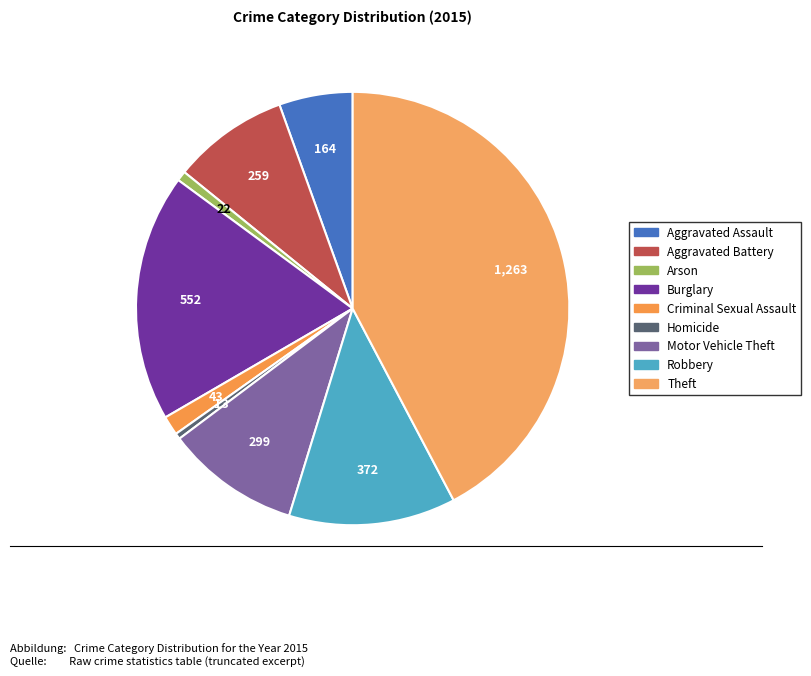

Rank the categories by value from lowest to highest.

Homicide, Arson, Criminal Sexual Assault, Aggravated Assault, Aggravated Battery, Motor Vehicle Theft, Robbery, Burglary, Theft